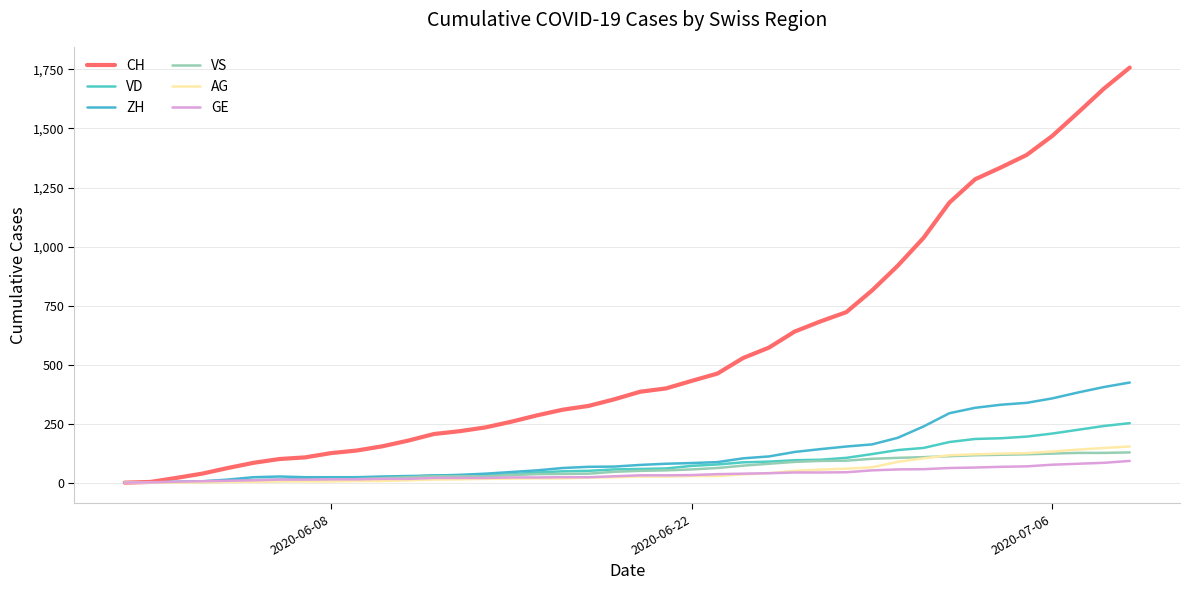

Does the chart display data point markers on the line(s)?

No